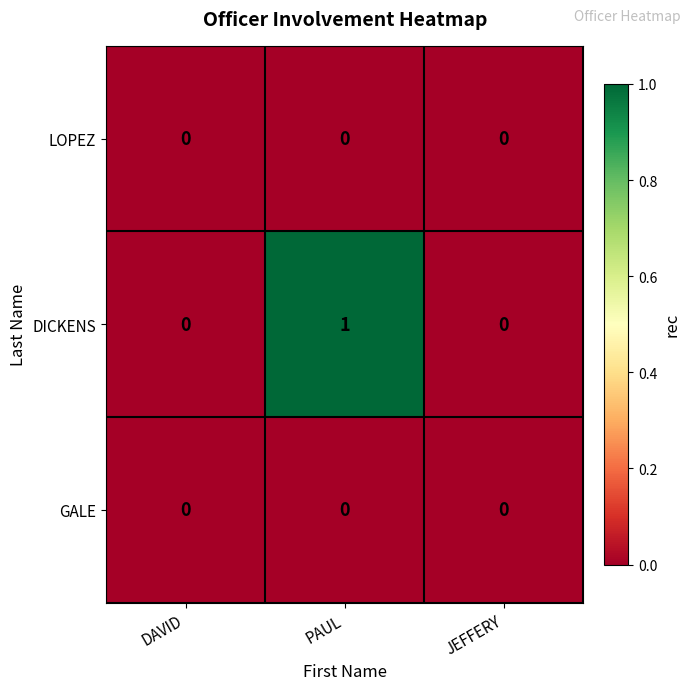

Reading left to right, extract all data points from this chart.

LOPEZ: 0	0	0
DICKENS: 0	1	0
GALE: 0	0	0